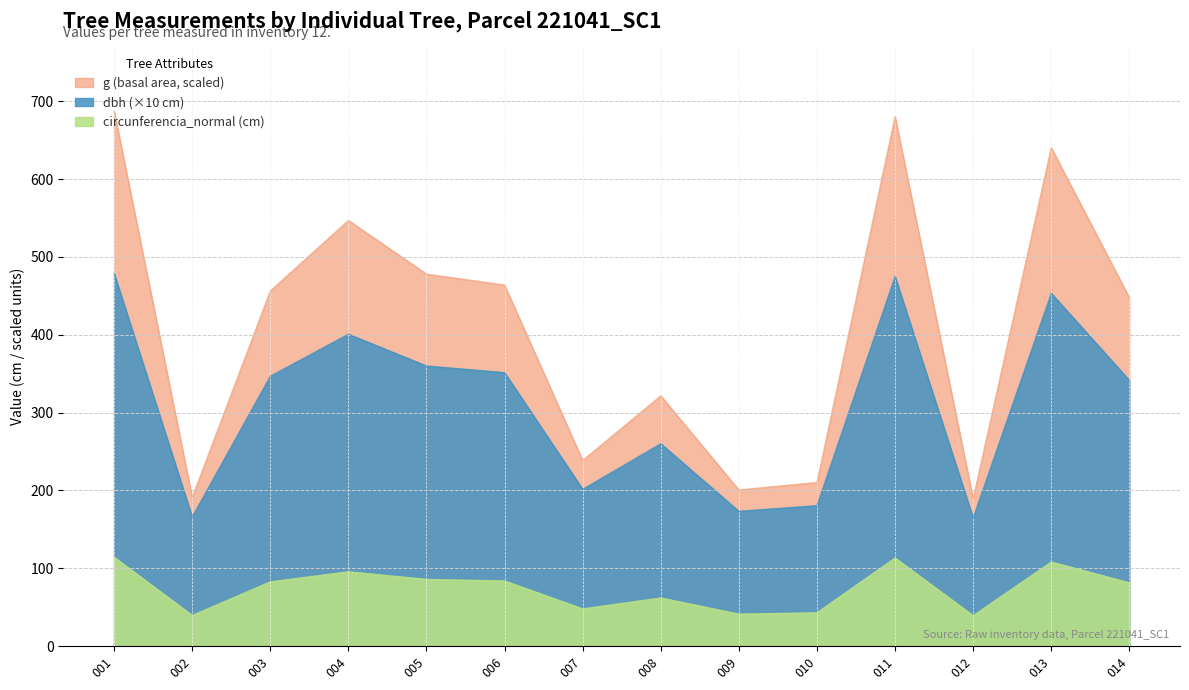

Does the chart display data point markers on the line(s)?

No